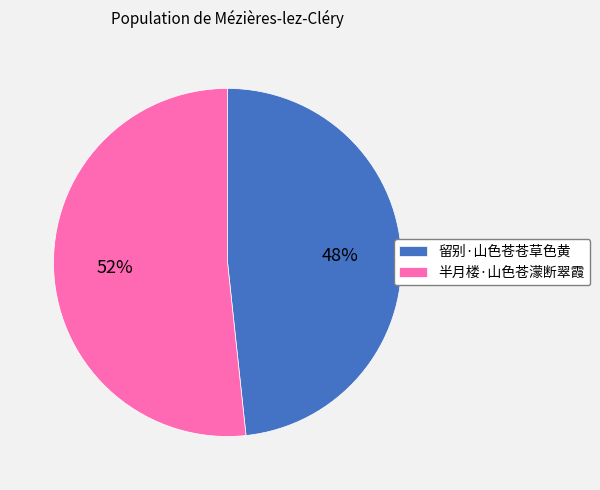

Rank the categories by value from highest to lowest.

半月楼·山色苍濛断翠霞, 留别·山色苍苍草色黄